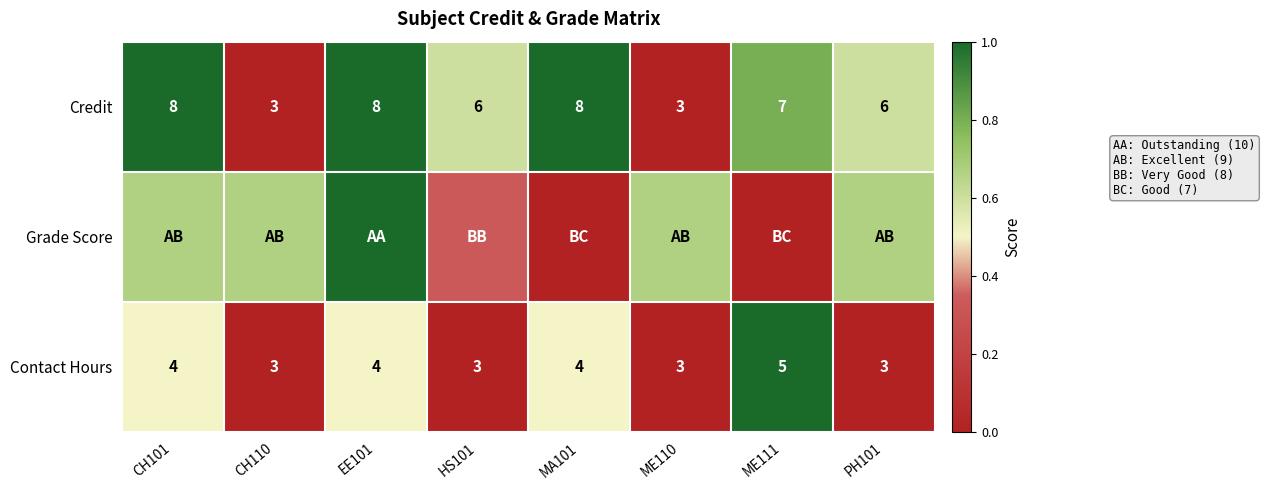

The value of Credit at PH101 is 1.0. True or false?

False